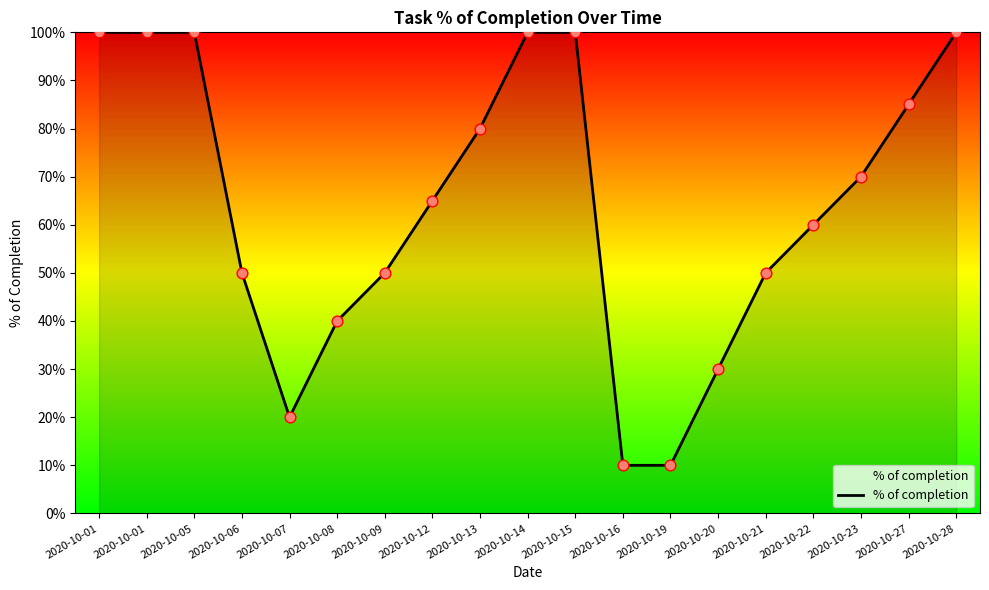

Which has a higher value, 2020-10-06 or 2020-10-13?

2020-10-13